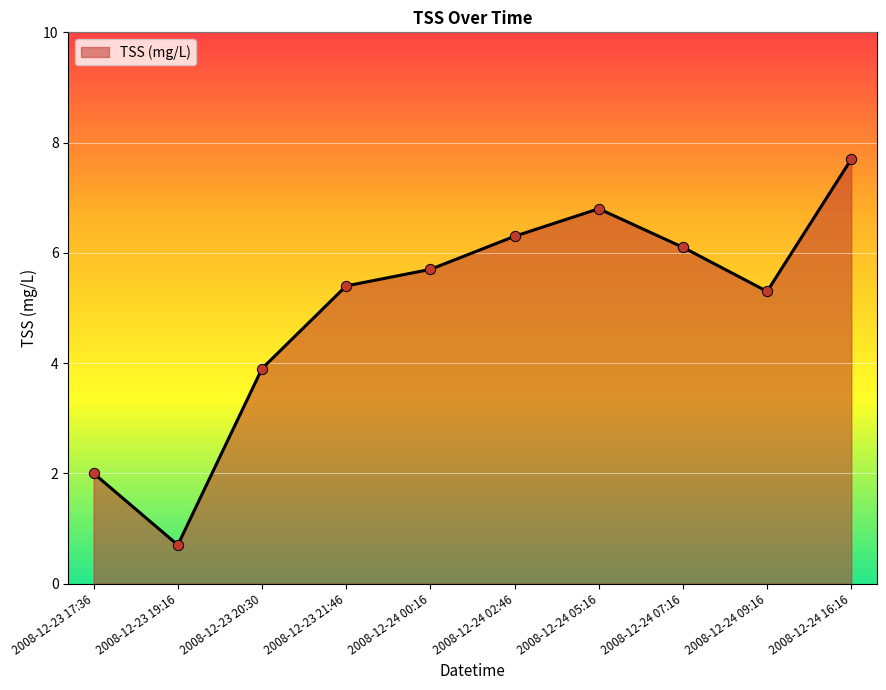

Which has a higher value, 2008-12-24 16:16 or 2008-12-24 02:46?

2008-12-24 16:16